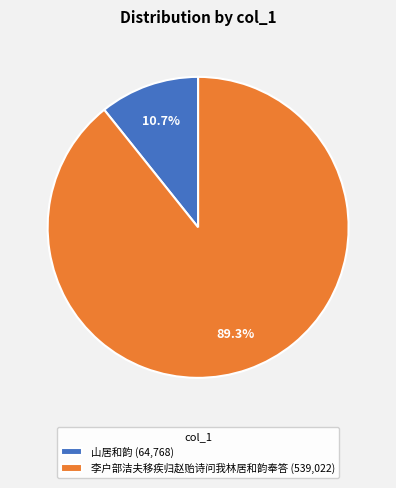

How many segments does this pie chart have?

2